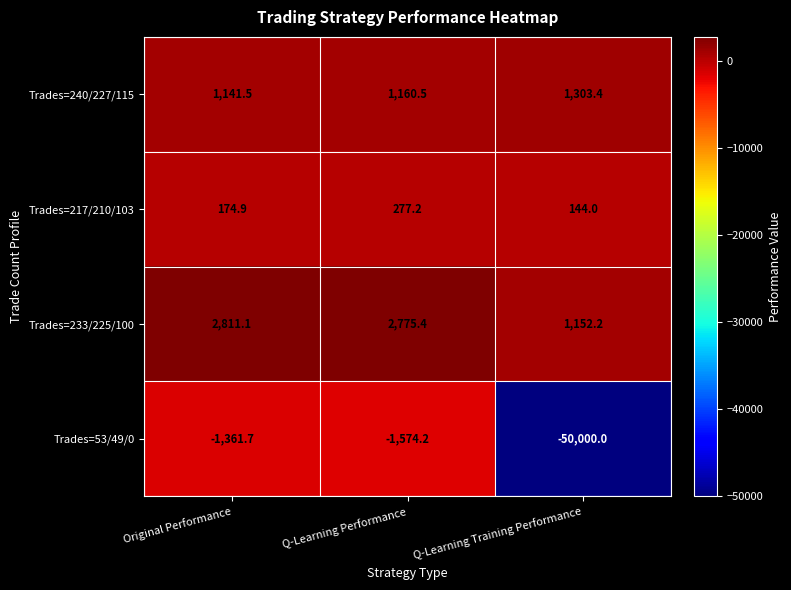

List the labels in order of Trades=53/49/0 value, largest first.

Original Performance, Q-Learning Performance, Q-Learning Training Performance